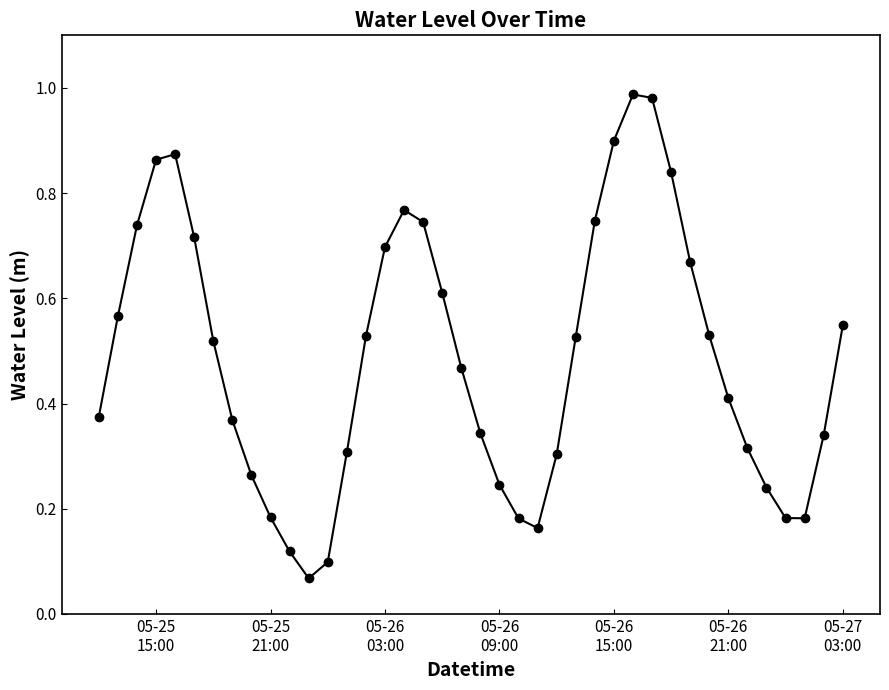

True or false: the data has more than 2 interior local peaks.

True